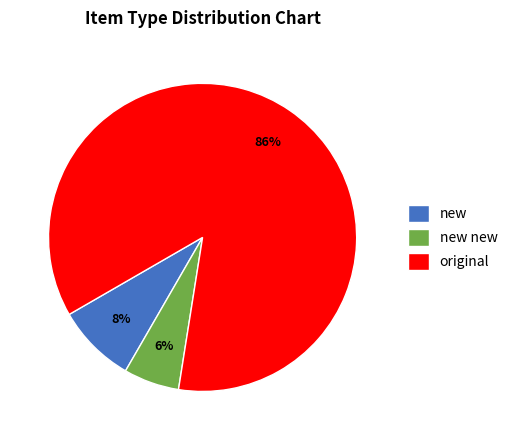

Rank the categories by value from highest to lowest.

original, new, new new